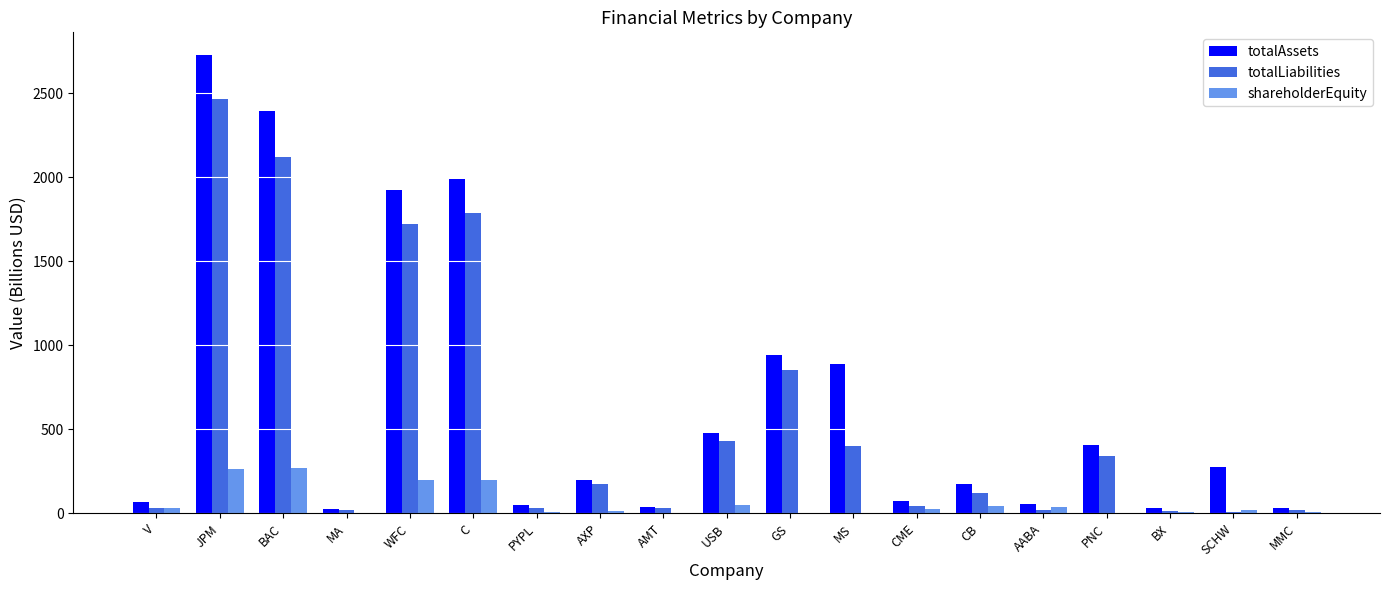

At which label is totalAssets closest to 1375?

GS